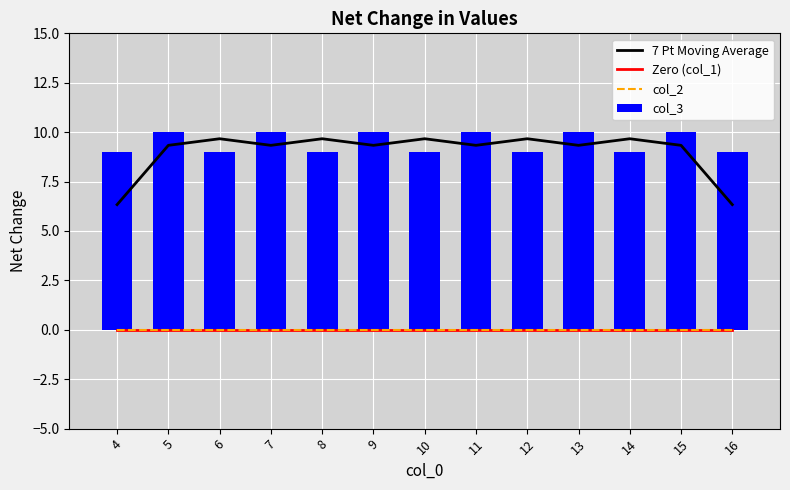

True or false: col_3 has a value of 16 at 11.

False